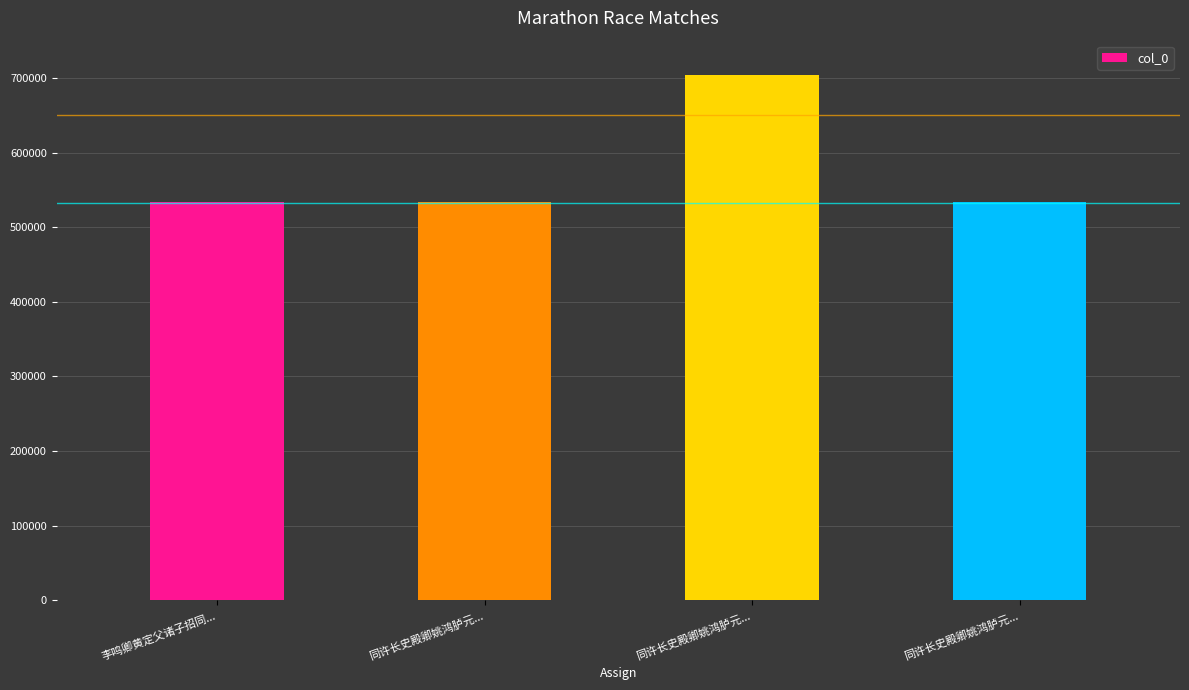

What is the change in value from 李鸣卿黄定父诸子招同... to 同许长史殿卿姚鸿胪元...?

+170601